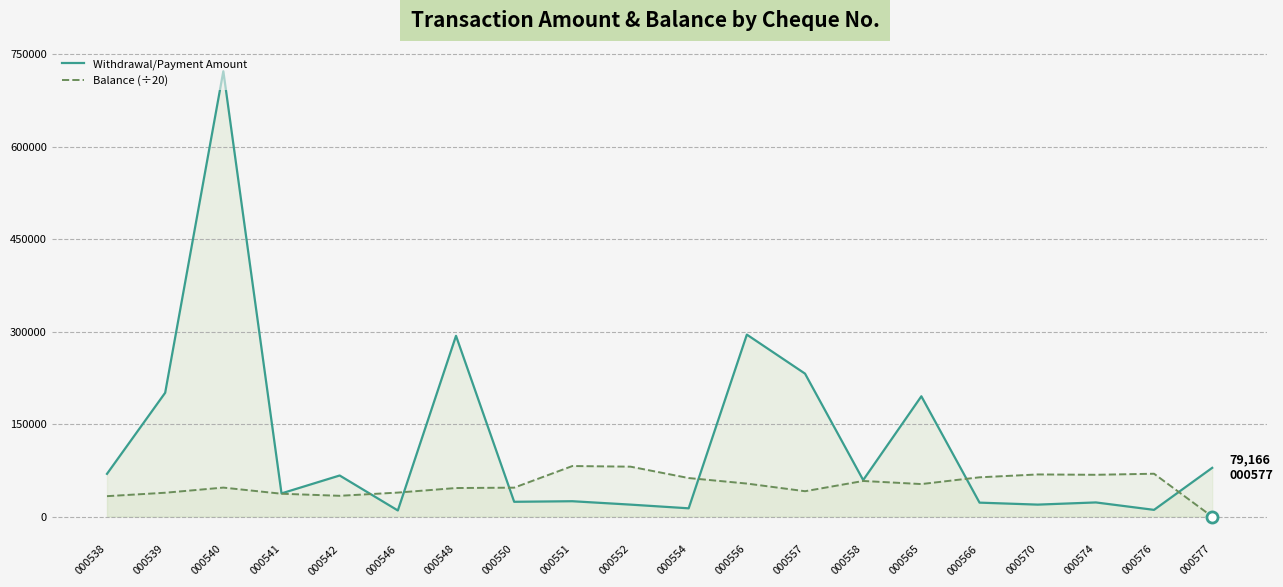

Reading right to left, list all the values displayed in this chart.

Withdrawal/Payment Amount: 000577=79166.0	000576=10992.0	000574=23043.0	000570=19500.0	000566=22716.0	000565=195259.0	000558=59298.0	000557=231999.0	000556=295296.0	000554=13500.0	000552=19500.0	000551=25000.0	000550=24079.0	000548=293348.0	000546=10000.0	000542=66746.0	000541=37700.0	000540=722506.0	000539=200955.0	000538=69432.0
Balance (÷20): 000577=0.0	000576=69612.2	000574=67884.2	000570=68455.1	000566=63808.3	000565=52847.7	000558=57860.6	000557=41235.9	000556=53670.8	000554=62610.6	000552=81081.8	000551=82081.8	000550=47018.0	000548=46415.3	000546=39025.3	000542=33803.0	000541=37140.3	000540=47112.0	000539=38770.2	000538=33206.6